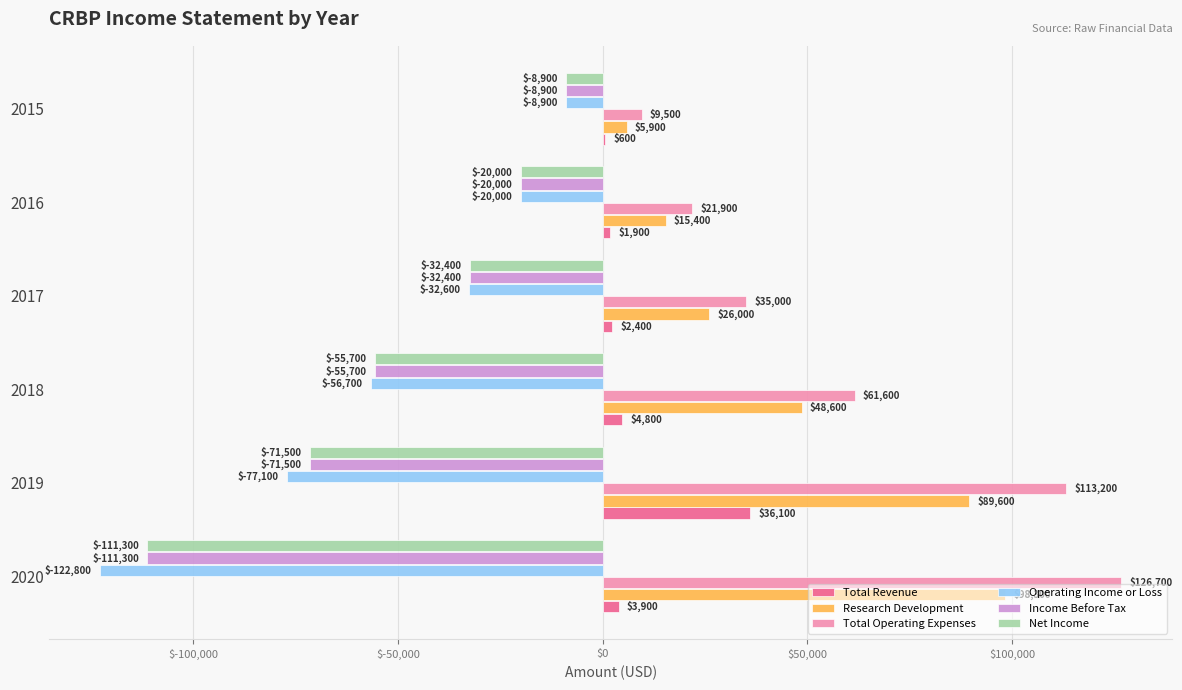

Which series has the largest total across all categories?

Total Operating Expenses